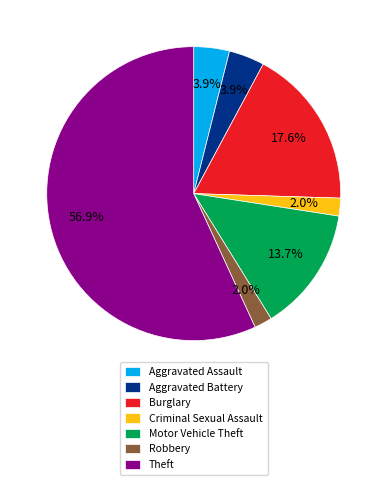

What portion of the pie excludes Theft?

43.1%